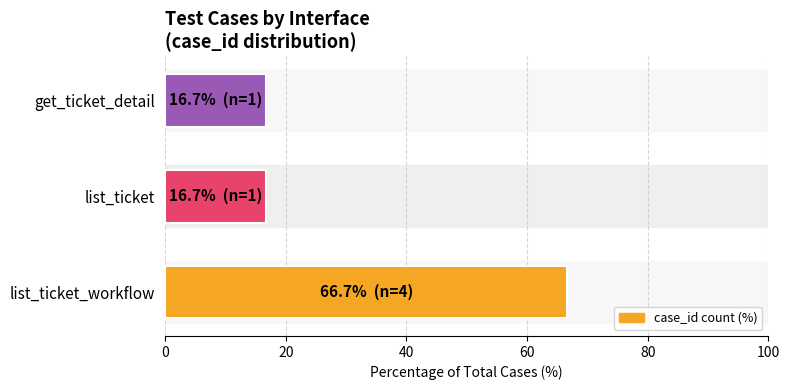

What is the change in value from list_ticket_workflow to get_ticket_detail?

-50.0